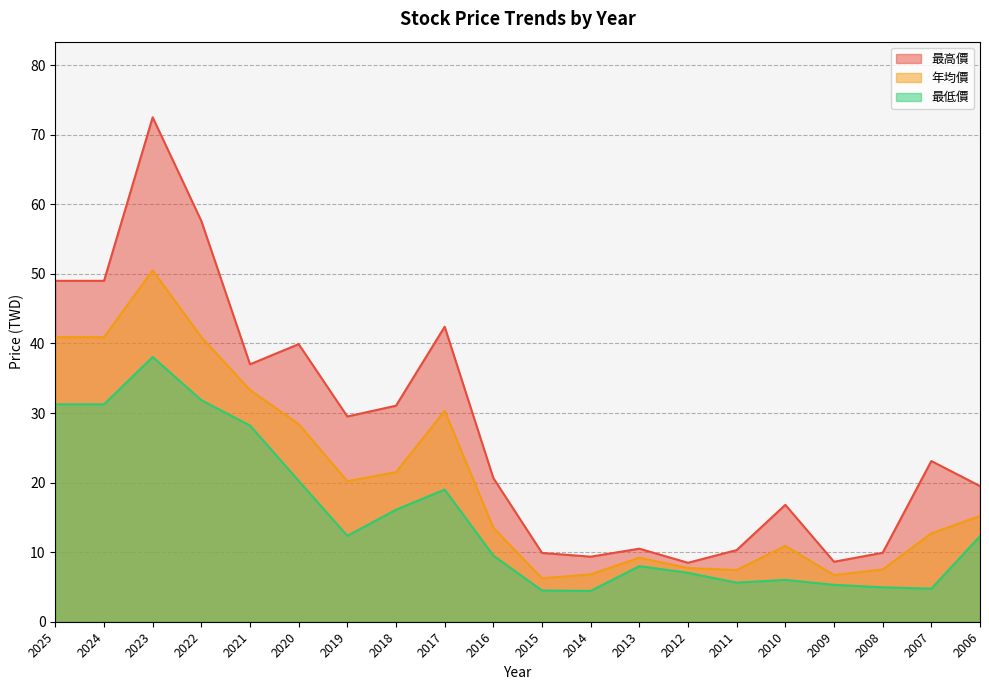

How many interior local peaks does the 最低價 series have?

4